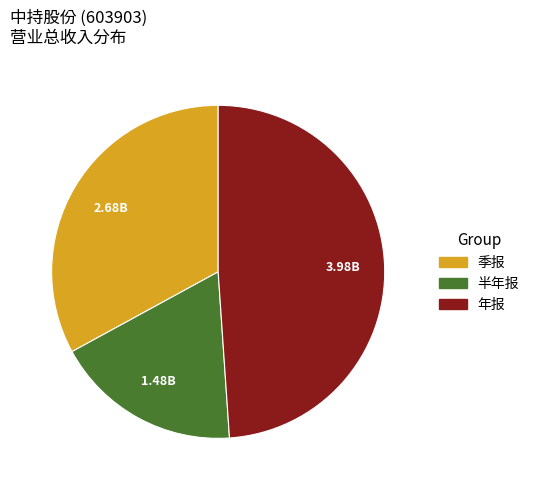

How many slices are in this pie chart?

3